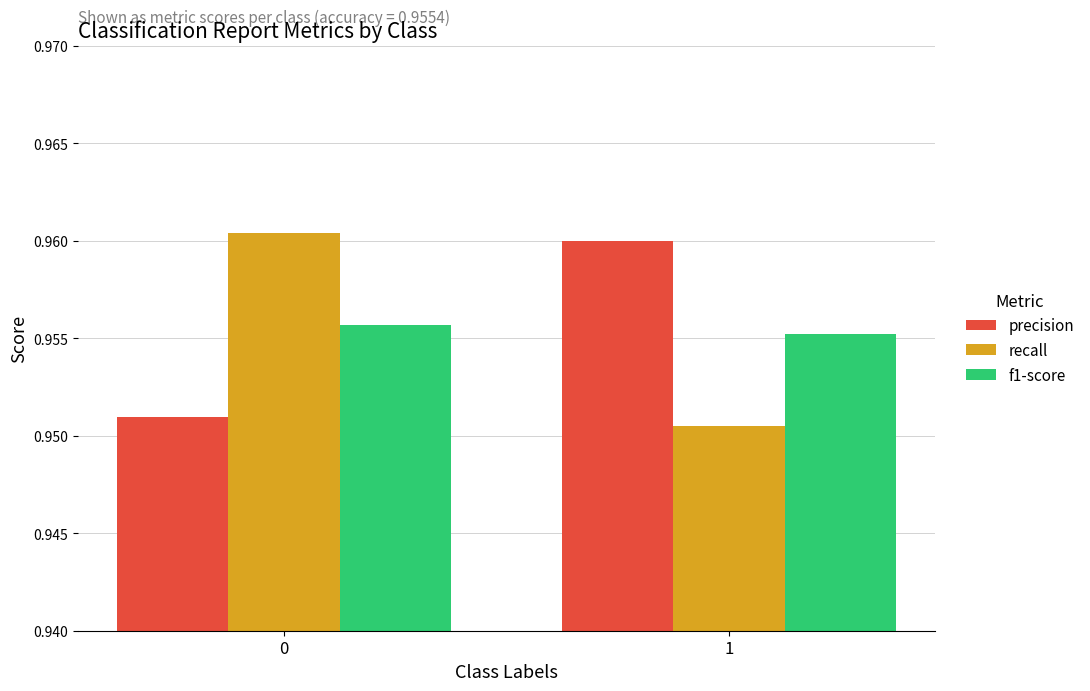

What is the sum of all precision values?

1.9